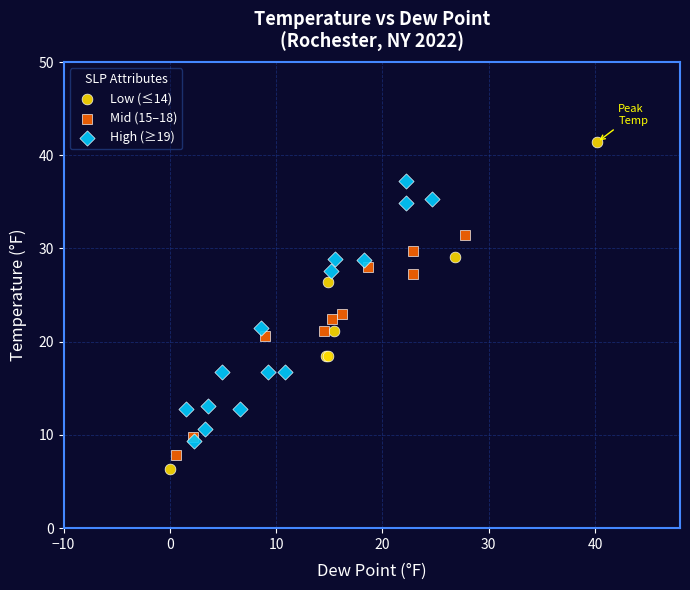

Which series has the widest spread of Y values?

Low (≤14)